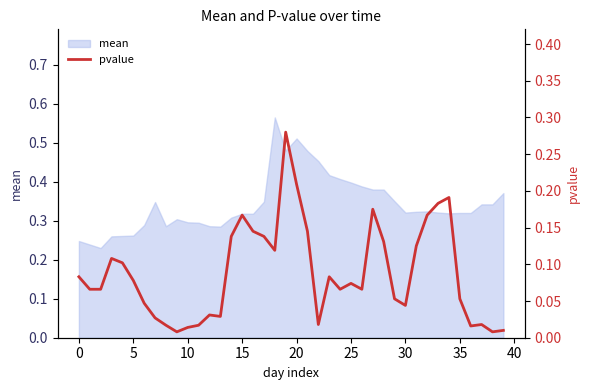

The chart shows a value of 0.1 at 15. True or false?

False